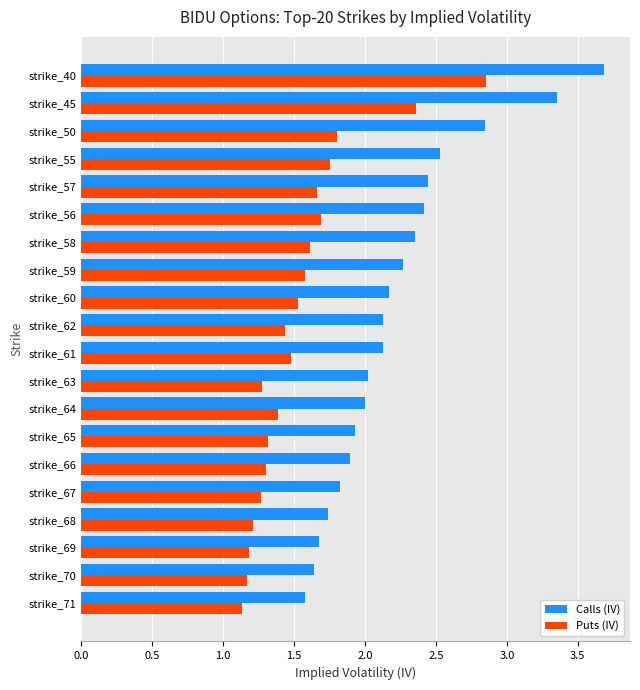

What is the average value of the Puts (IV) series?

1.5